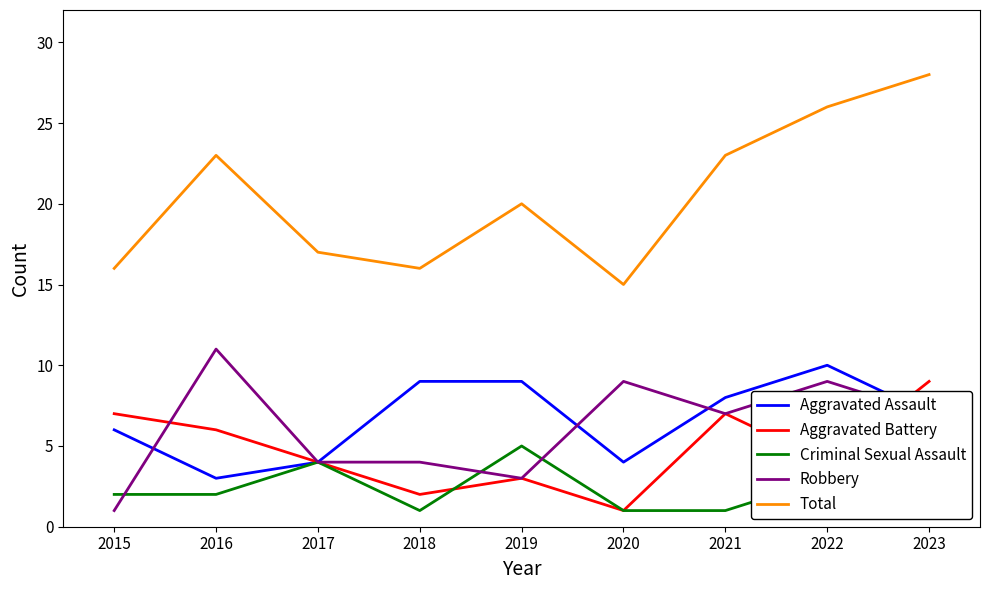

What is the value of the Robbery point at the 8th from the left?

9